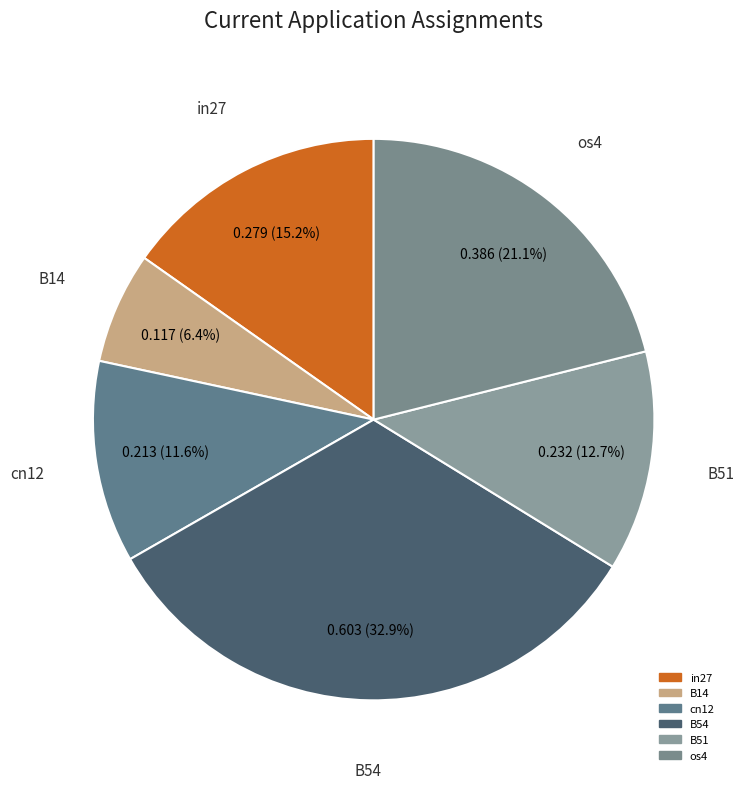

What percentage is NOT represented by B51?

87.3%